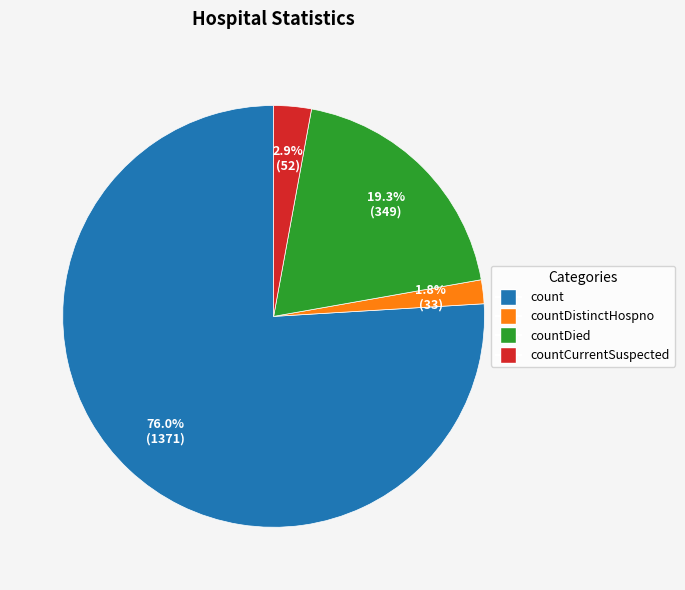

Which slice is the smallest?

countDistinctHospno